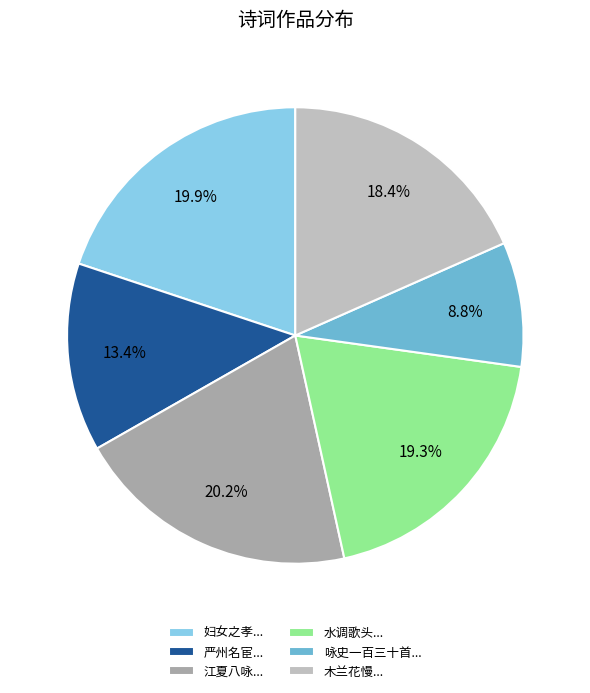

Which has a higher value, 咏史一百三十首... or 水调歌头...?

水调歌头...